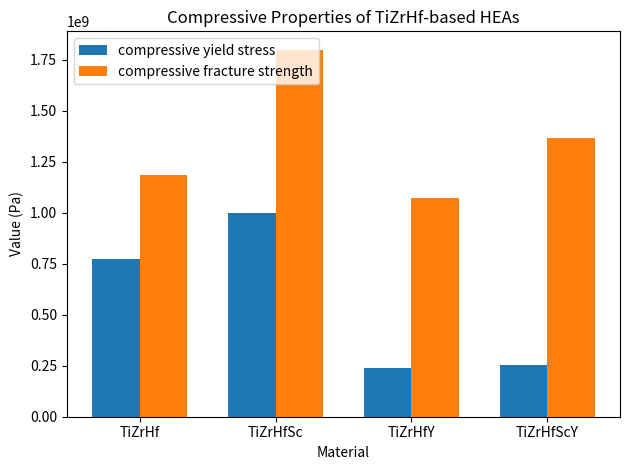

Which category has the highest value in the compressive fracture strength series?

TiZrHfSc